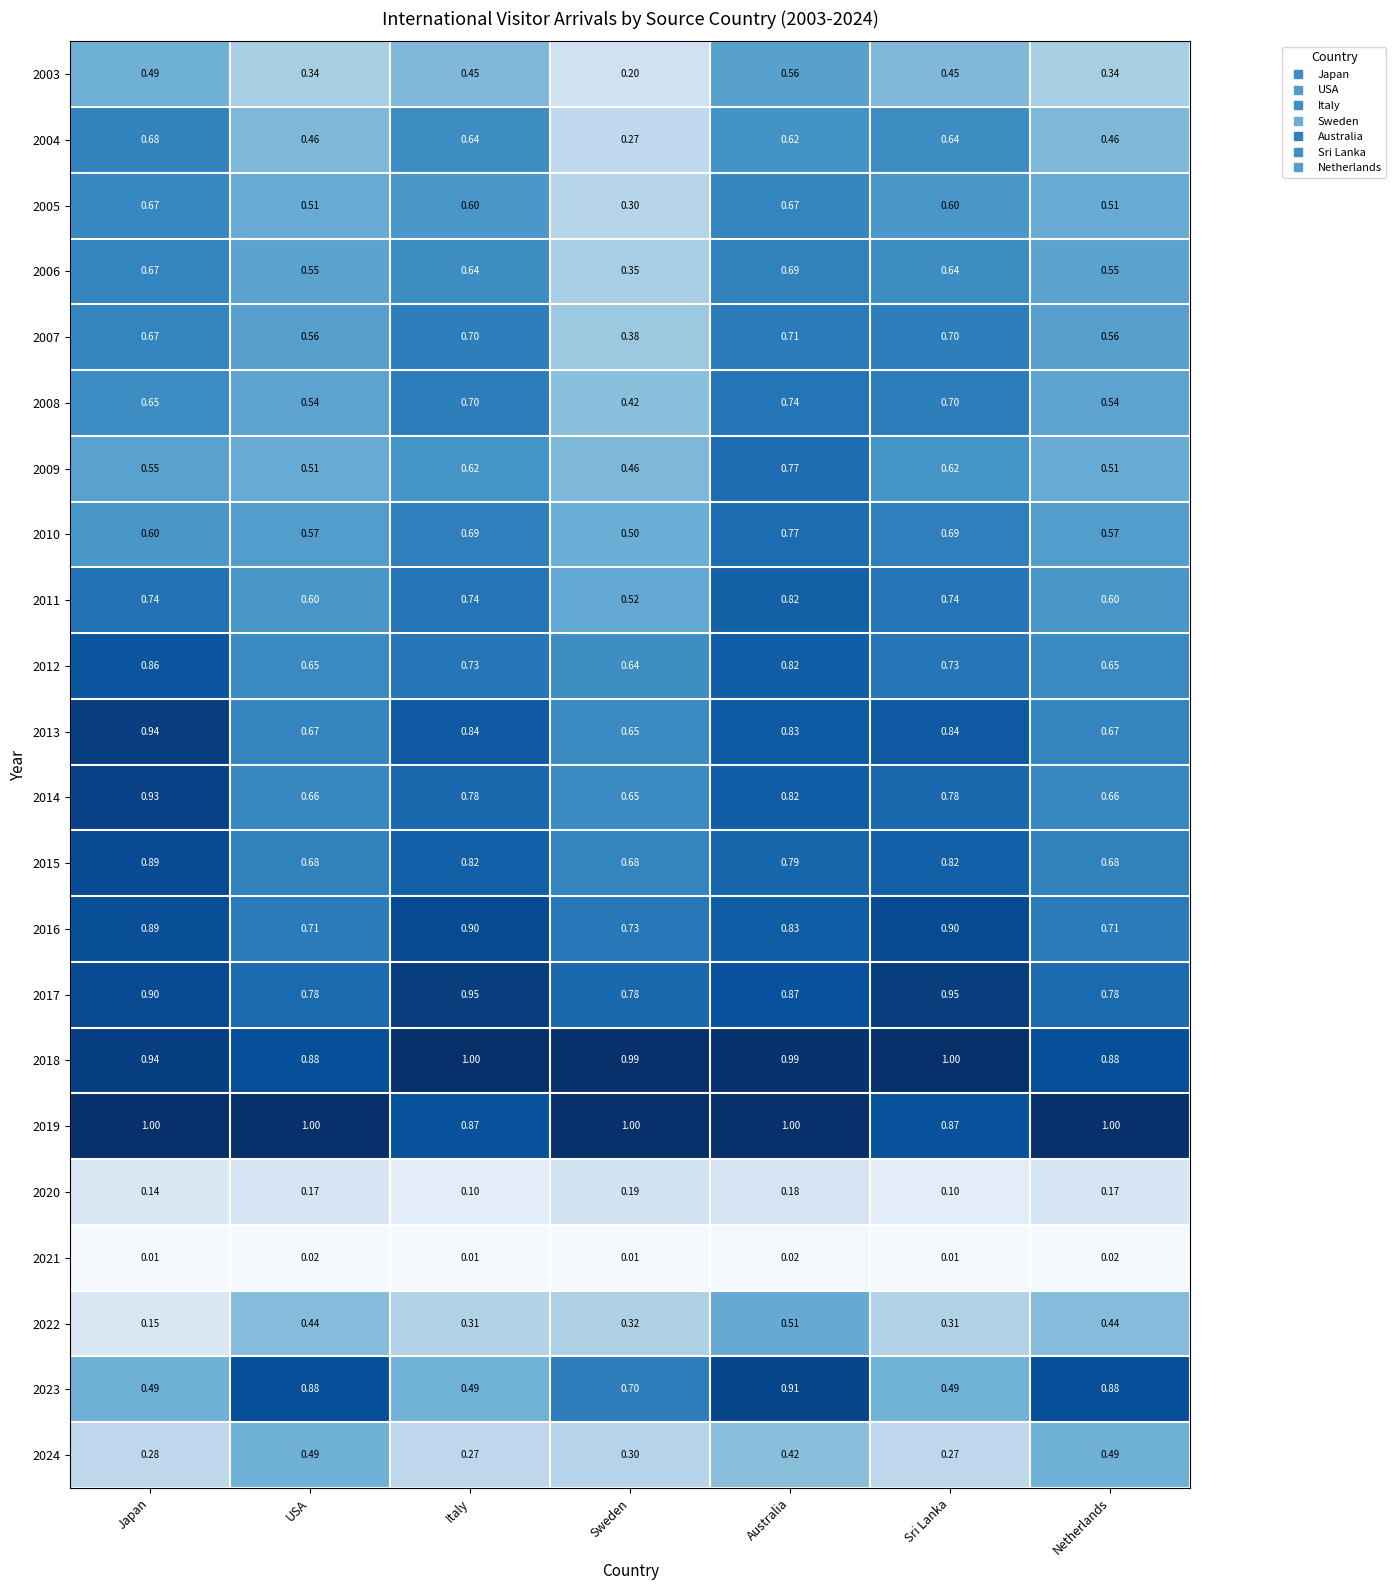

Where is 2009 nearest to the value 0?

Sweden